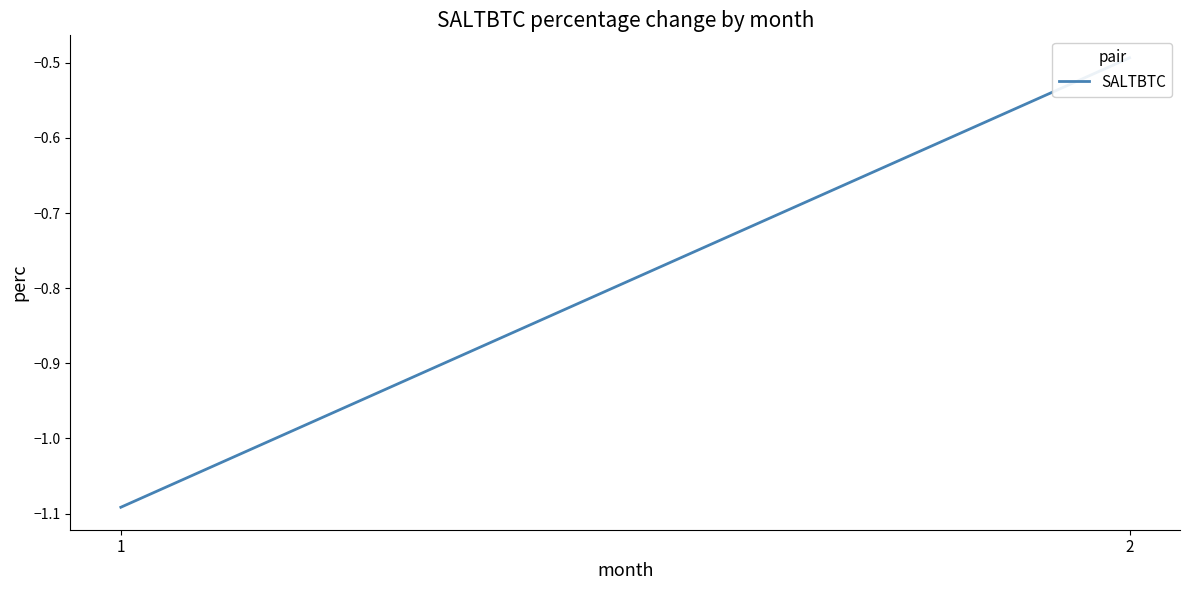

What is the sum of all values?

-1.6